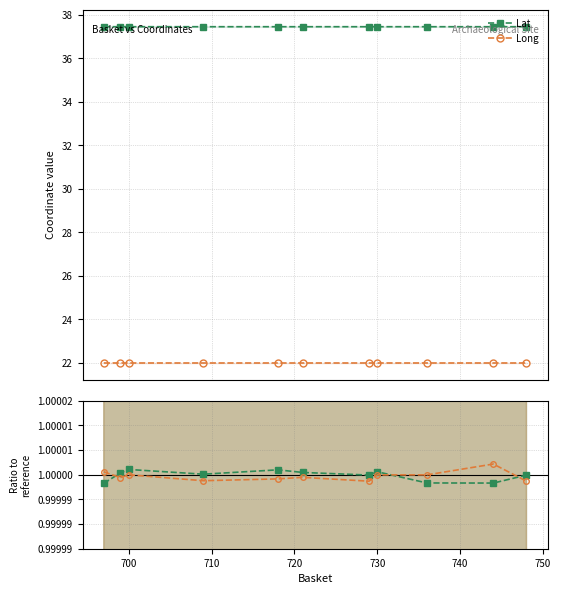

Which series has the largest range (max minus min)?

Lat